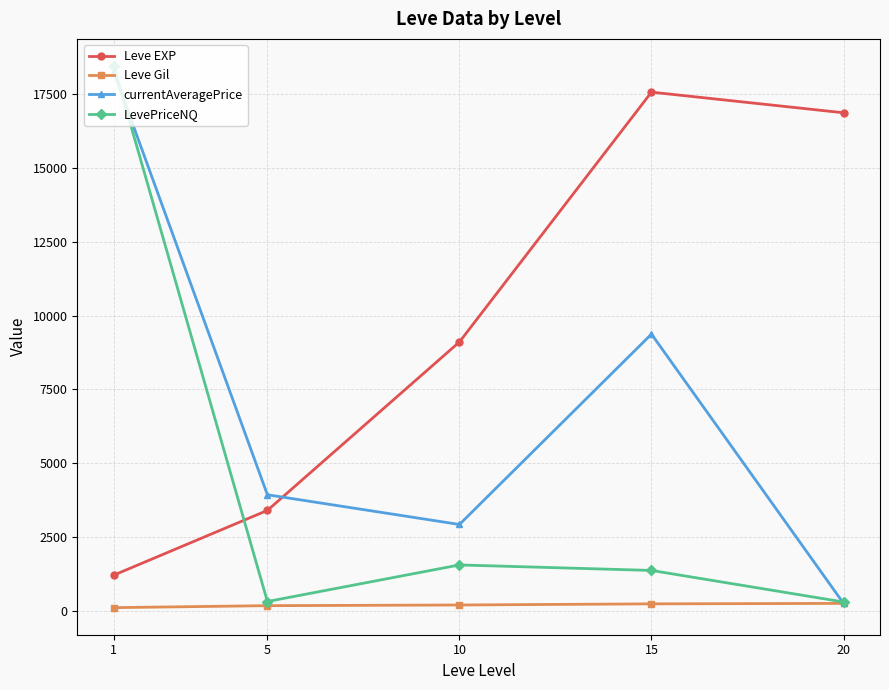

How many lines are shown in the chart?

4